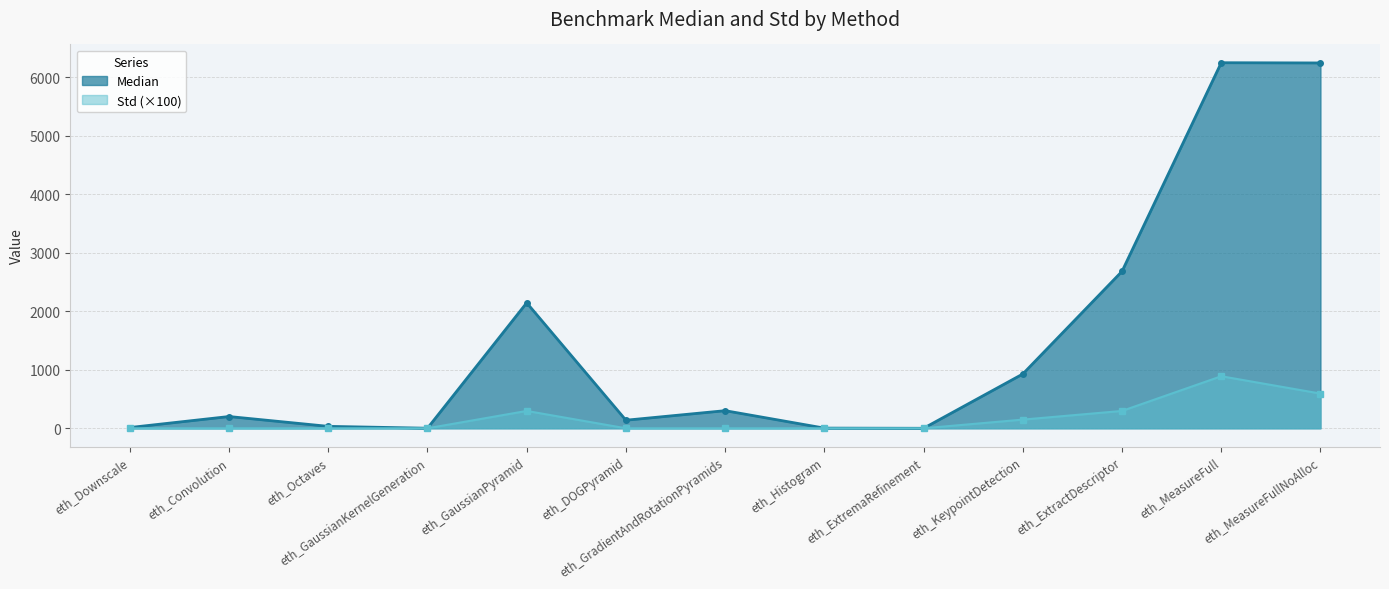

What are all the series names shown in the legend?

Median, Std